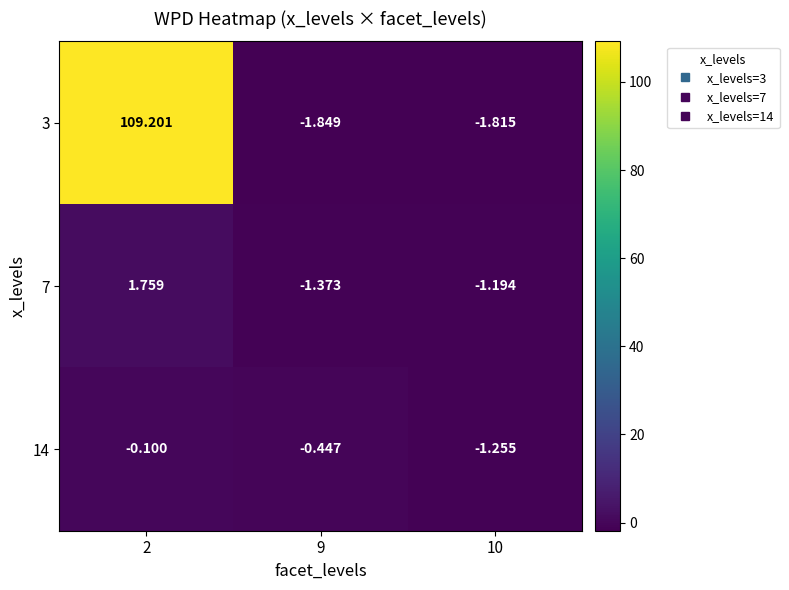

How many distinct data groups are displayed?

3